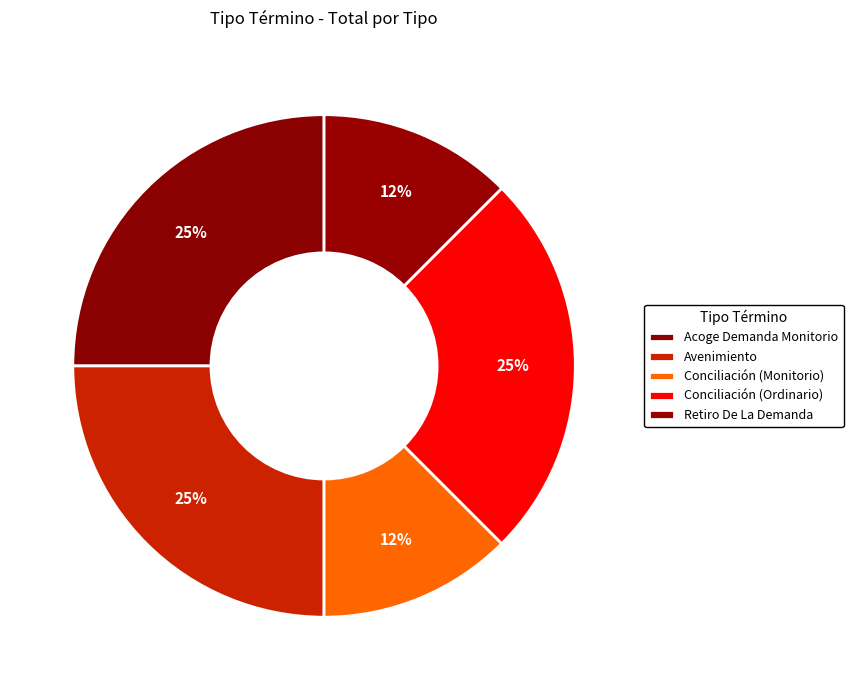

Is there any slice that represents more than half of the pie?

No